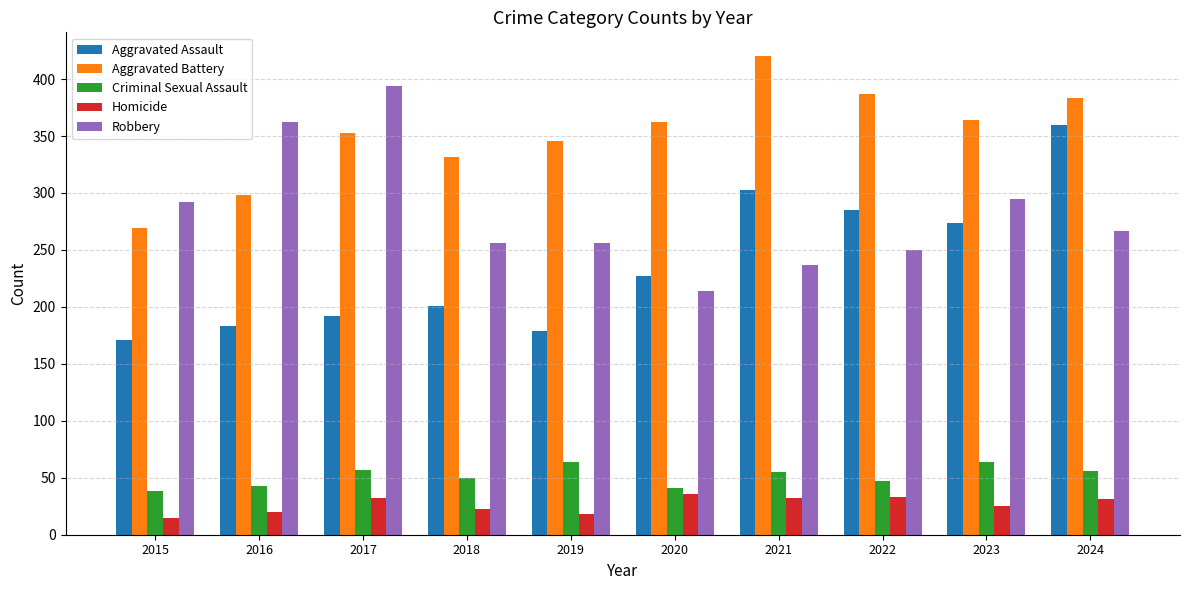

What is the sum of the Robbery values at 2023 and 2018?

551